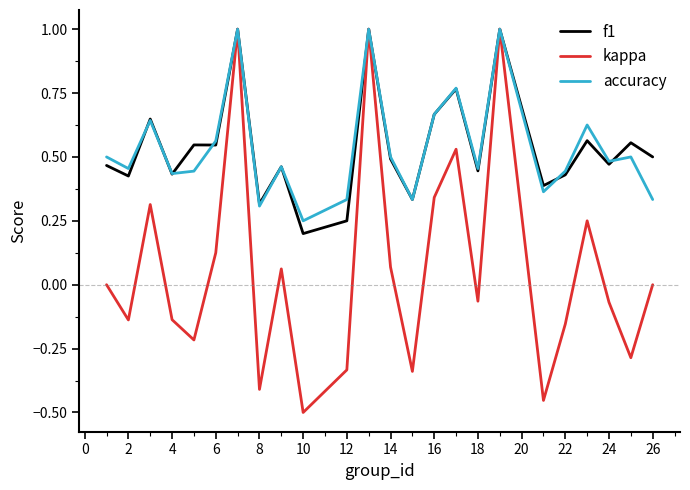

In accuracy, how many points are higher than both neighbors (excluding endpoints)?

8